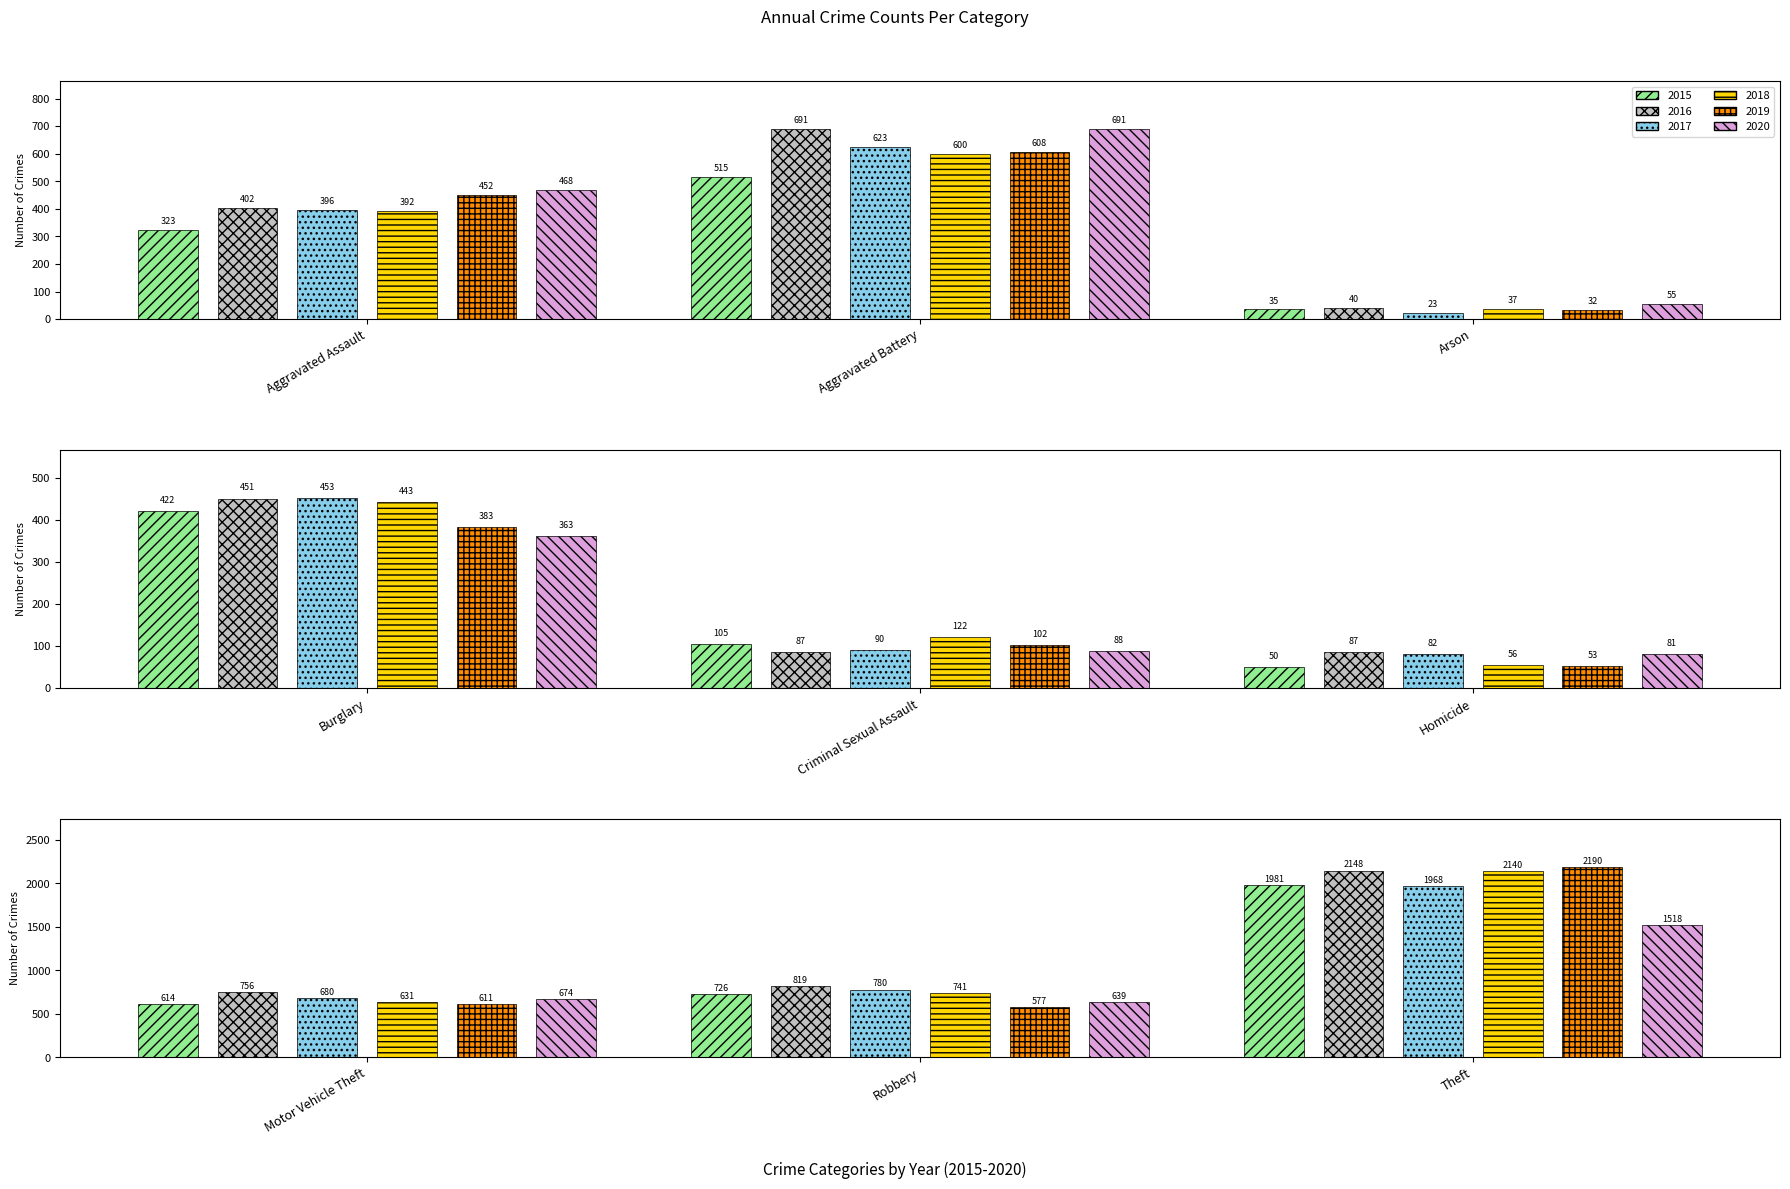

What is the total value across all series at Burglary?

2515